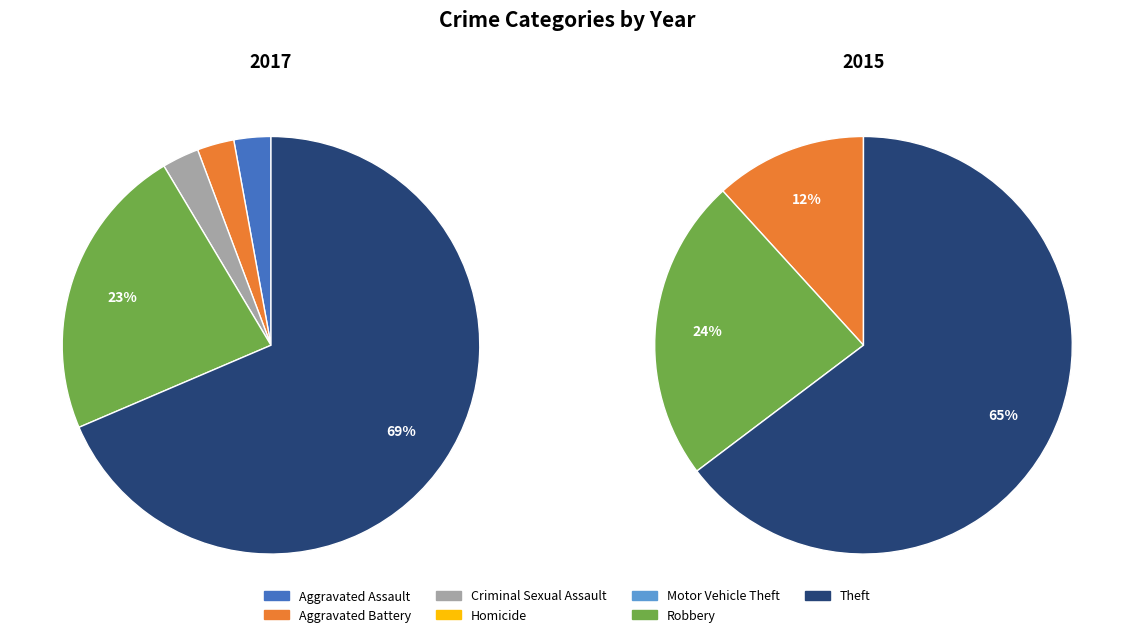

To the nearest percent, what is the difference between the 5 and 2 slice percentages?

20%